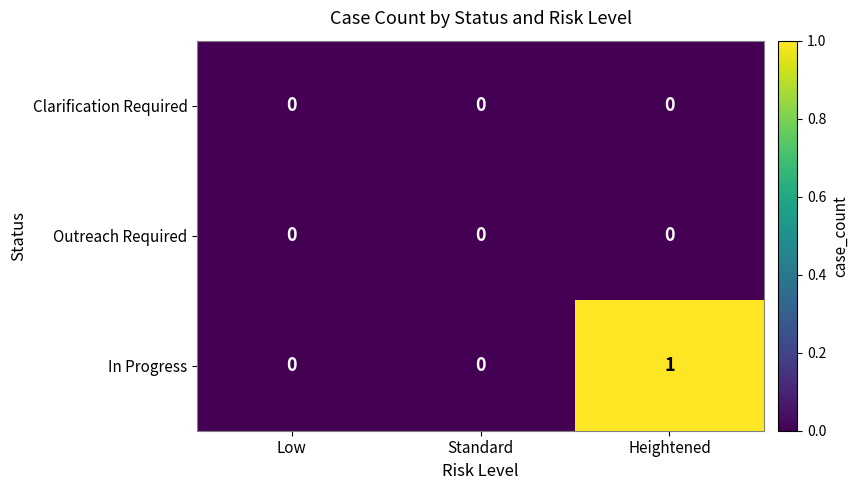

How many distinct data groups are displayed?

3